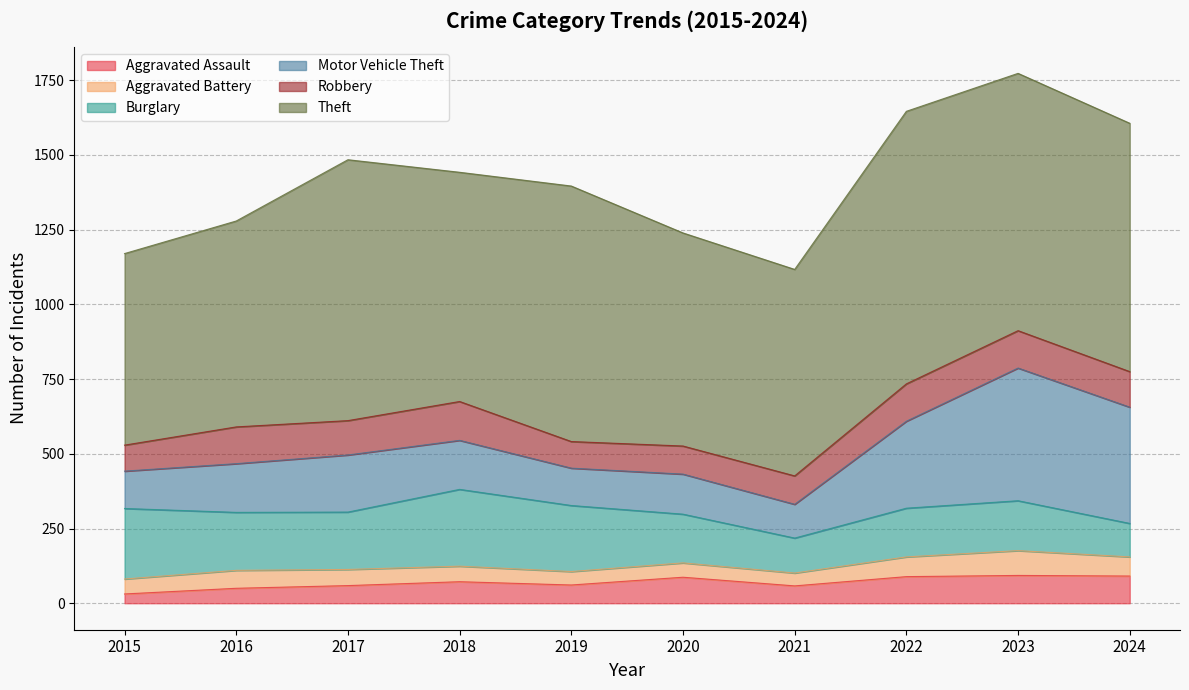

Is the value of Motor Vehicle Theft at 2016 greater than the value of Robbery at 2015?

Yes